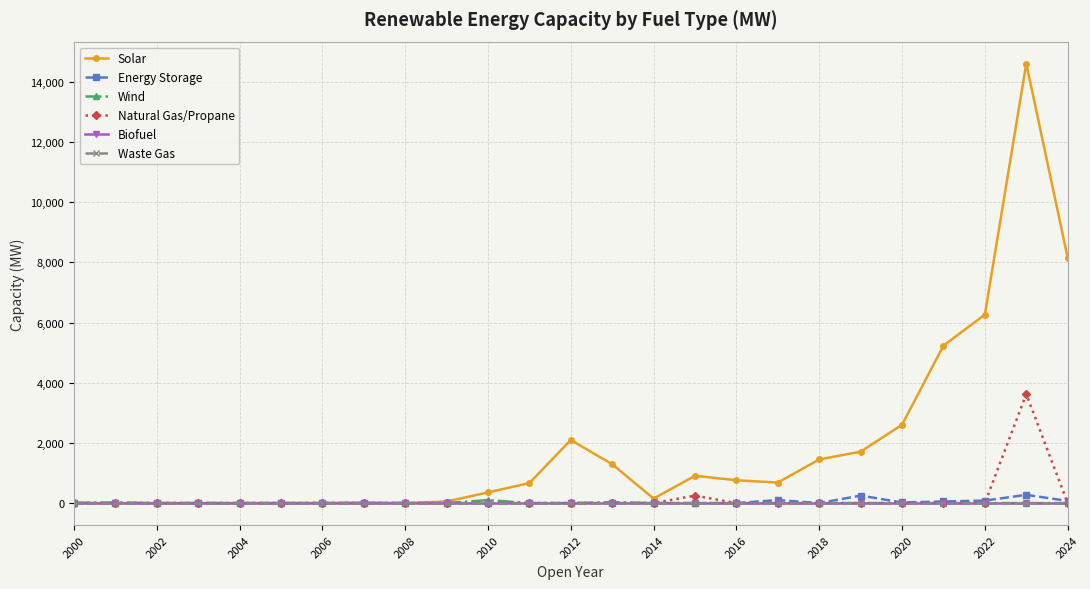

Which category has the highest value in the Biofuel series?

2000